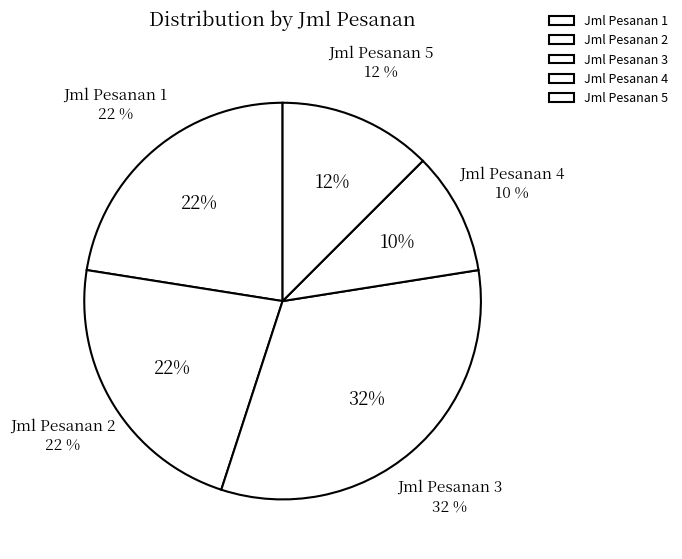

Does any single category account for the majority?

No